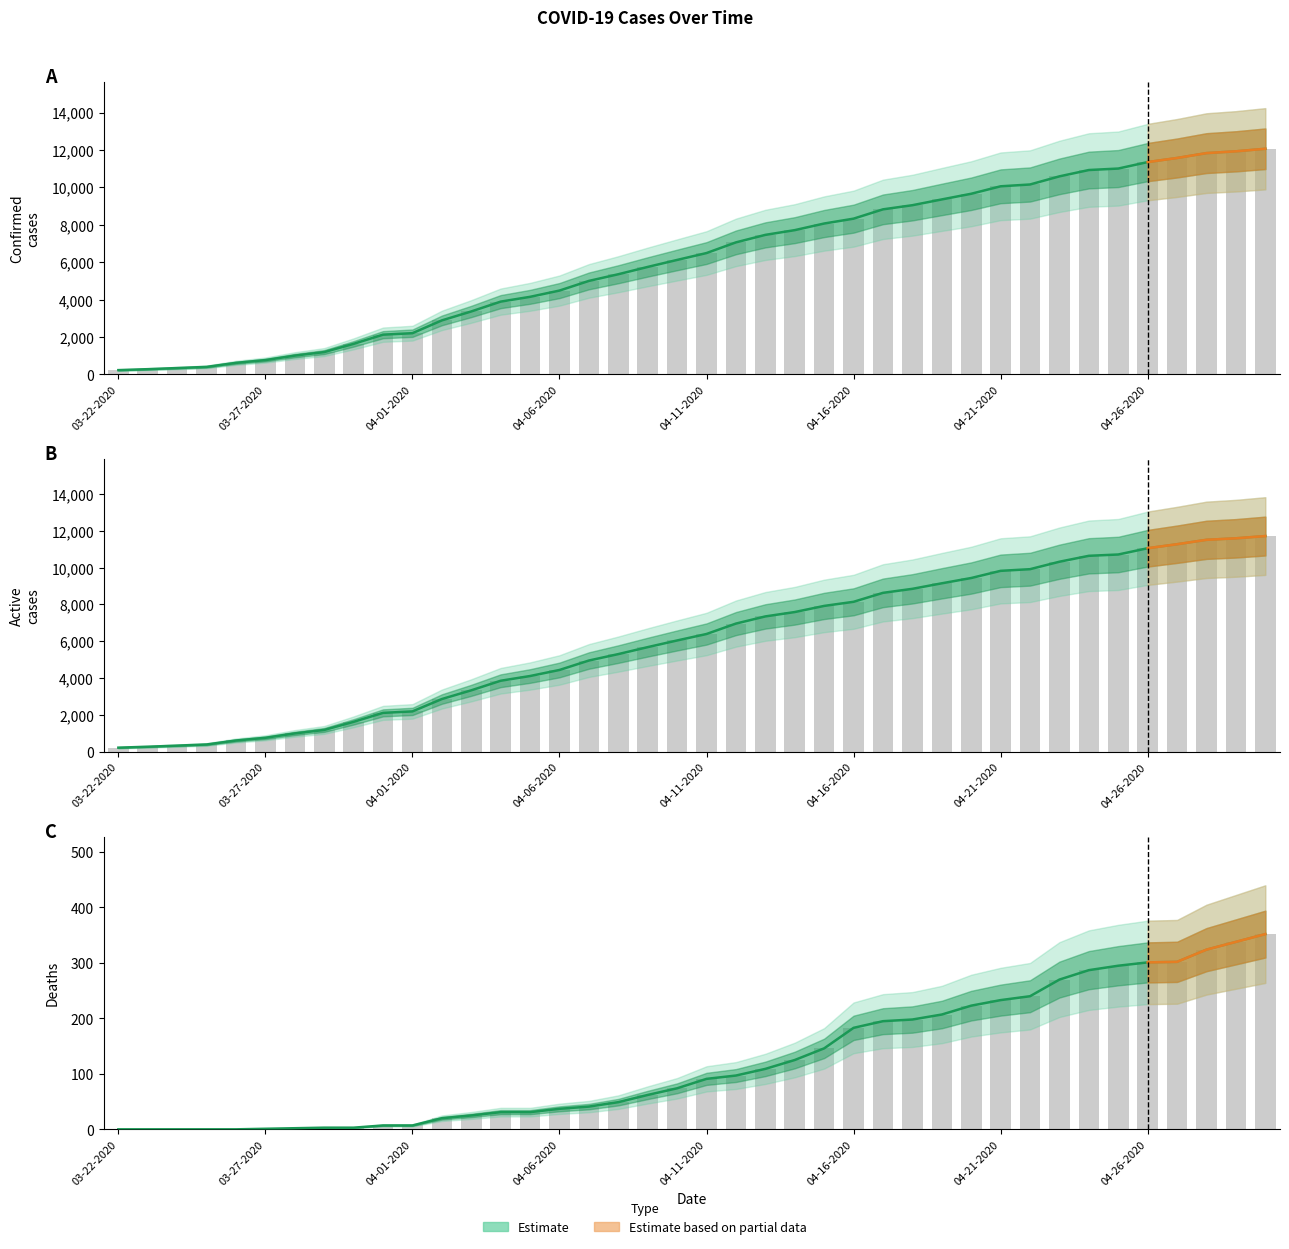

List the series in order of their peak value, highest first.

Confirmed, Active, Deaths